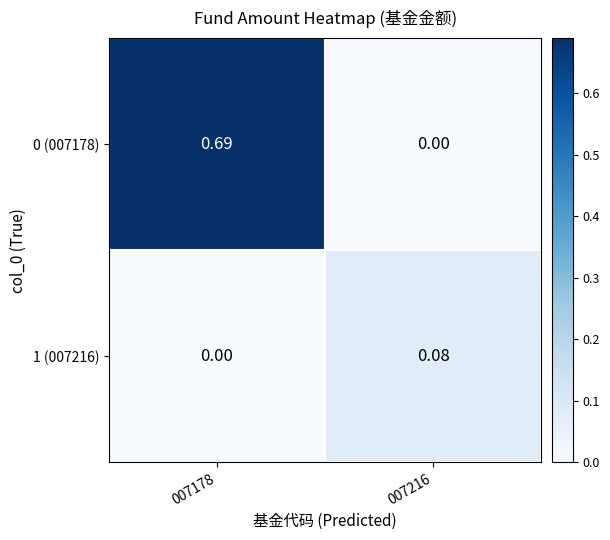

Which series has the largest total across all categories?

0 (007178)